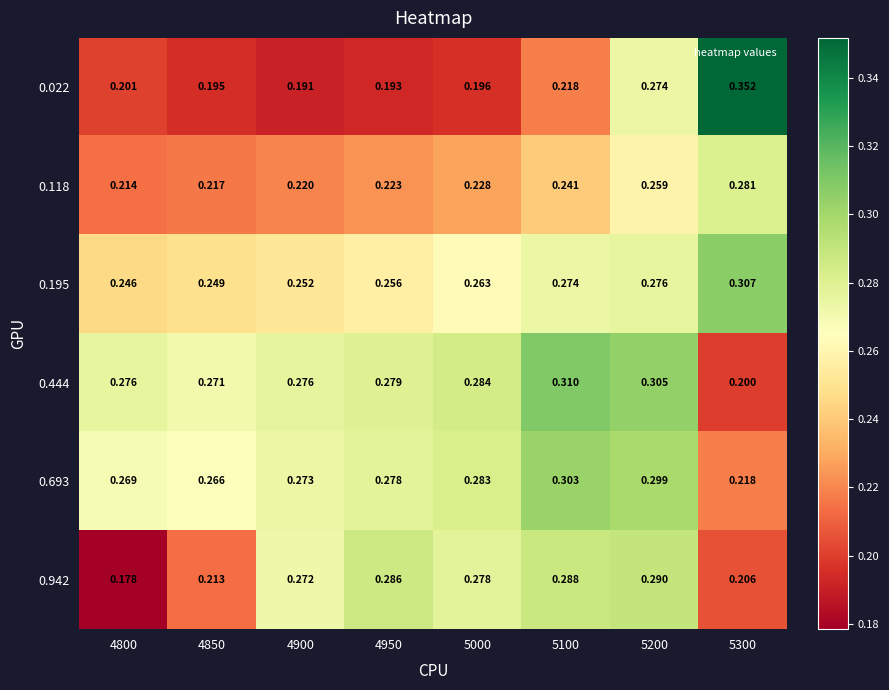

Is the value of 0.942 at 5100 greater than the value of 0.022 at 5000?

Yes